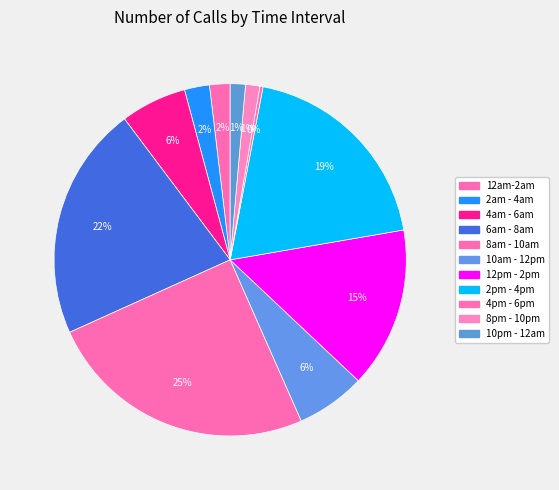

What percentage is the 2pm - 4pm slice, to the nearest percent?

19%